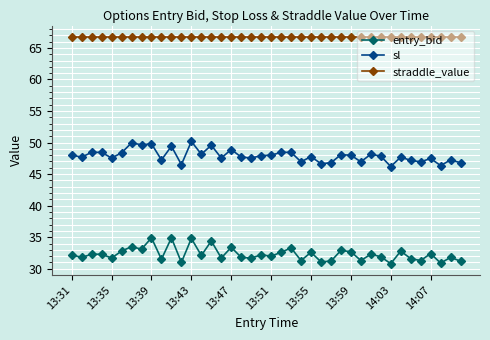

True or false: entry_bid has more than 0 points higher than both neighbors.

True